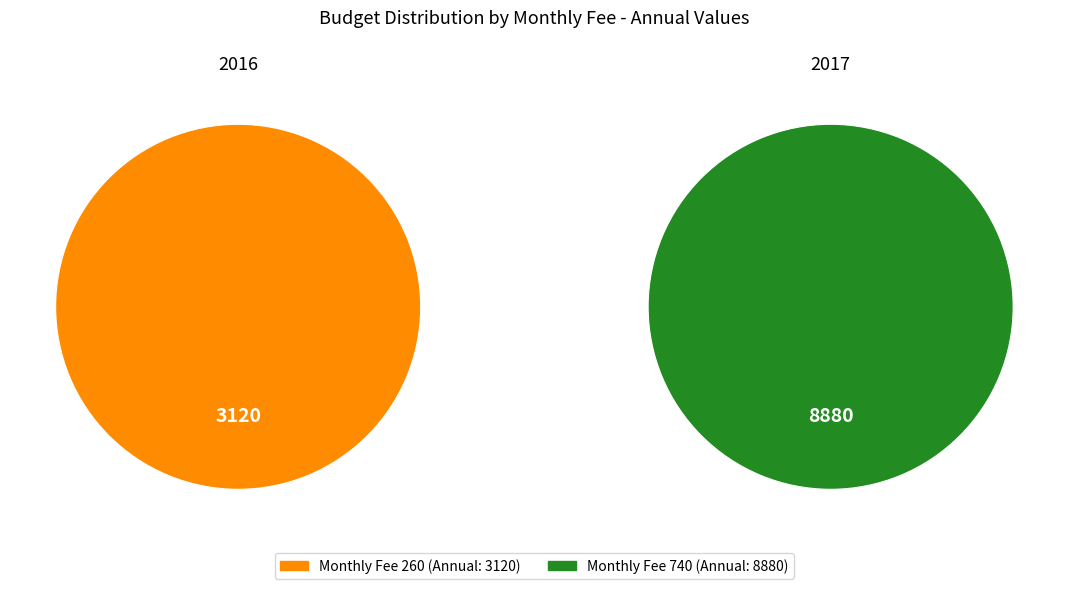

Which category has the biggest portion of the pie?

740